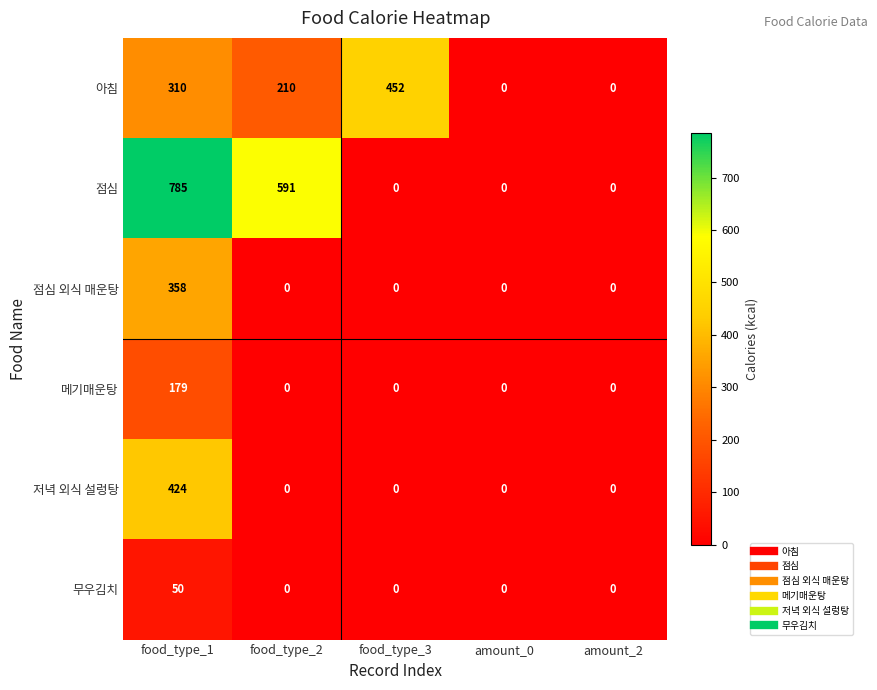

List the series in order of their peak value, lowest first.

무우김치, 메기매운탕, 점심 외식 매운탕, 저녁 외식 설렁탕, 아침, 점심